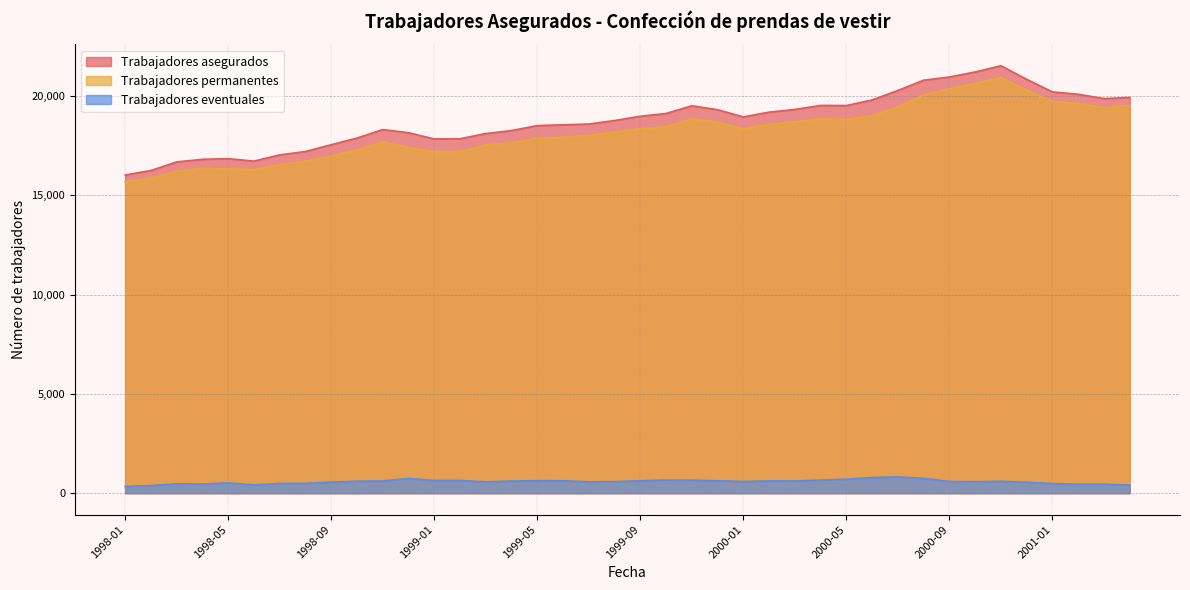

The Trabajadores eventuales series shows 617 at 2000-03. True or false?

True